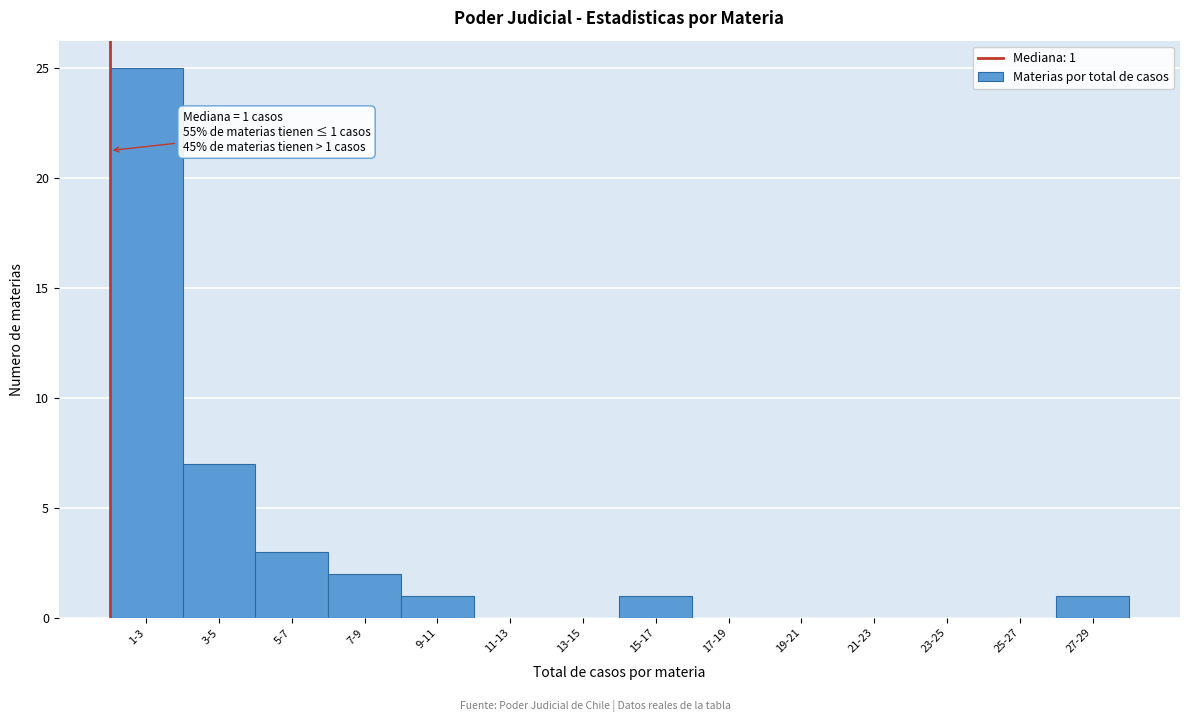

Reading left to right, list all the values displayed in this chart.

1-3=25	3-5=7	5-7=3	7-9=2	9-11=1	11-13=0	13-15=0	15-17=1	17-19=0	19-21=0	21-23=0	23-25=0	25-27=0	27-29=1